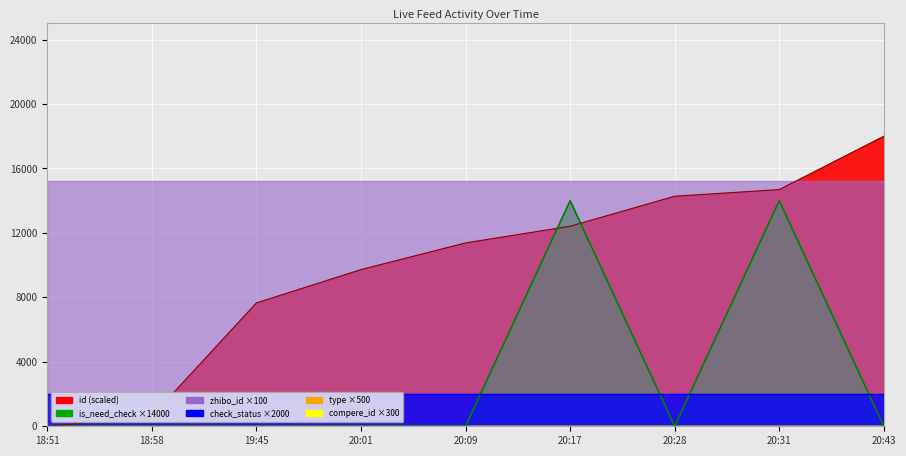

The id (line) series shows 620.7 at 18:58. True or false?

True